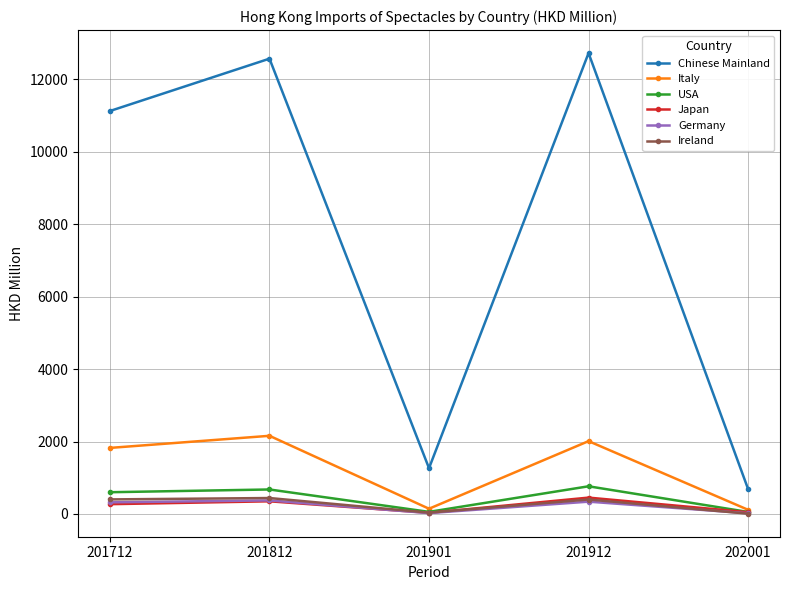

What is the minimum value for Chinese Mainland?

688.3